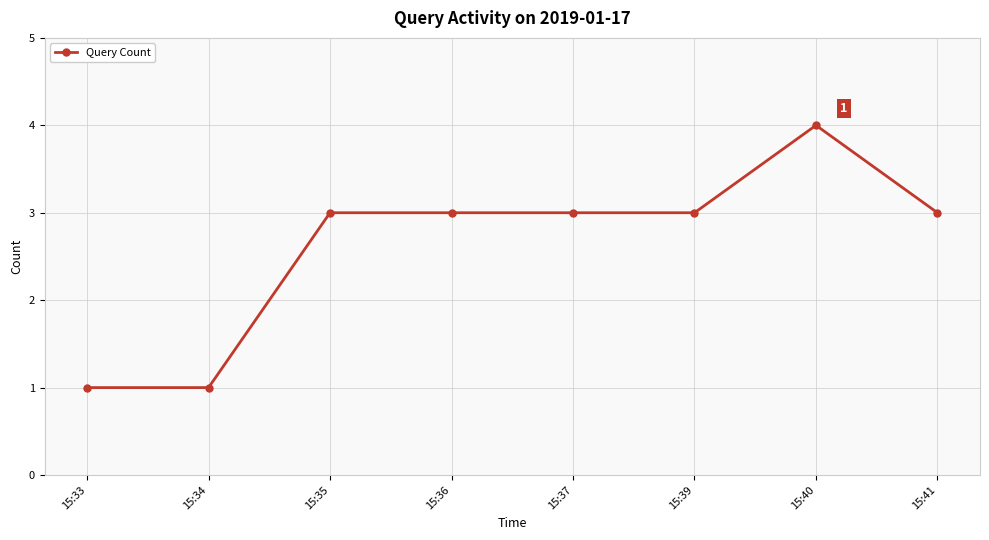

Reading right to left, transcribe all the data shown in this chart.

3	4	3	3	3	3	1	1